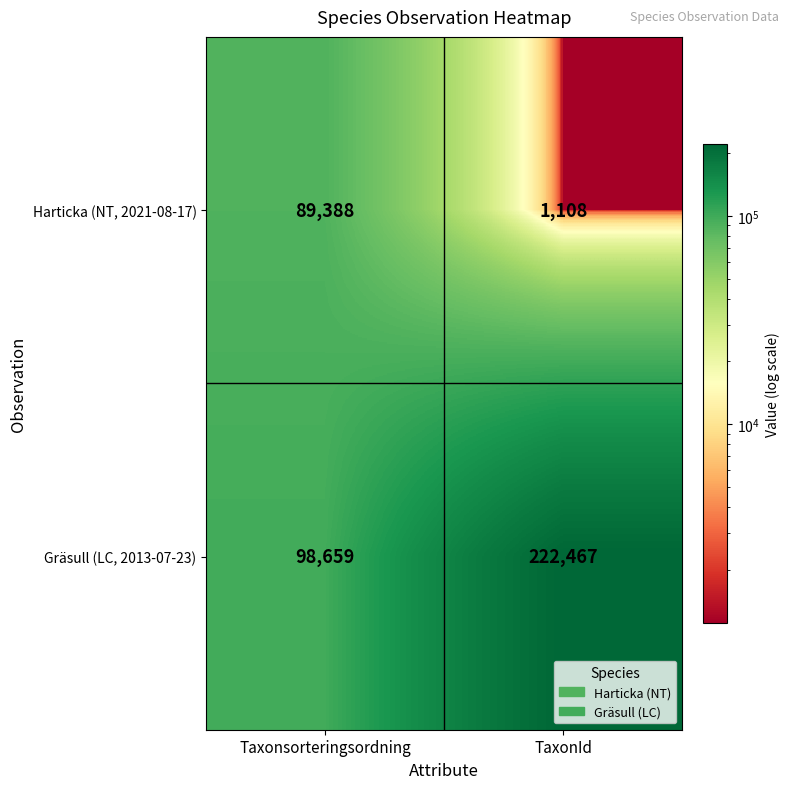

What is the difference between the Gräsull (LC, 2013-07-23) values at Taxonsorteringsordning and TaxonId?

123808